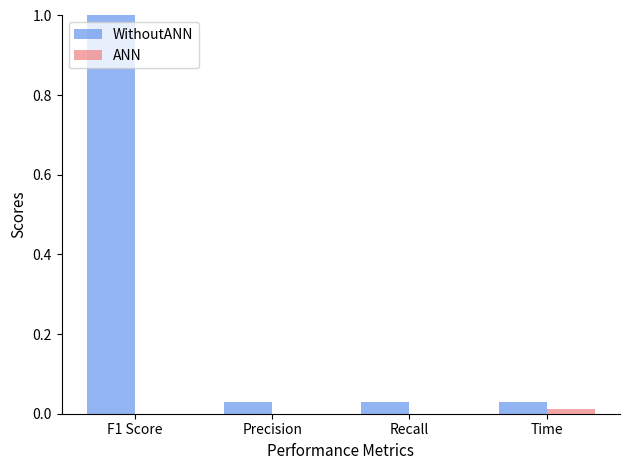

Which series has the largest total across all categories?

WithoutANN